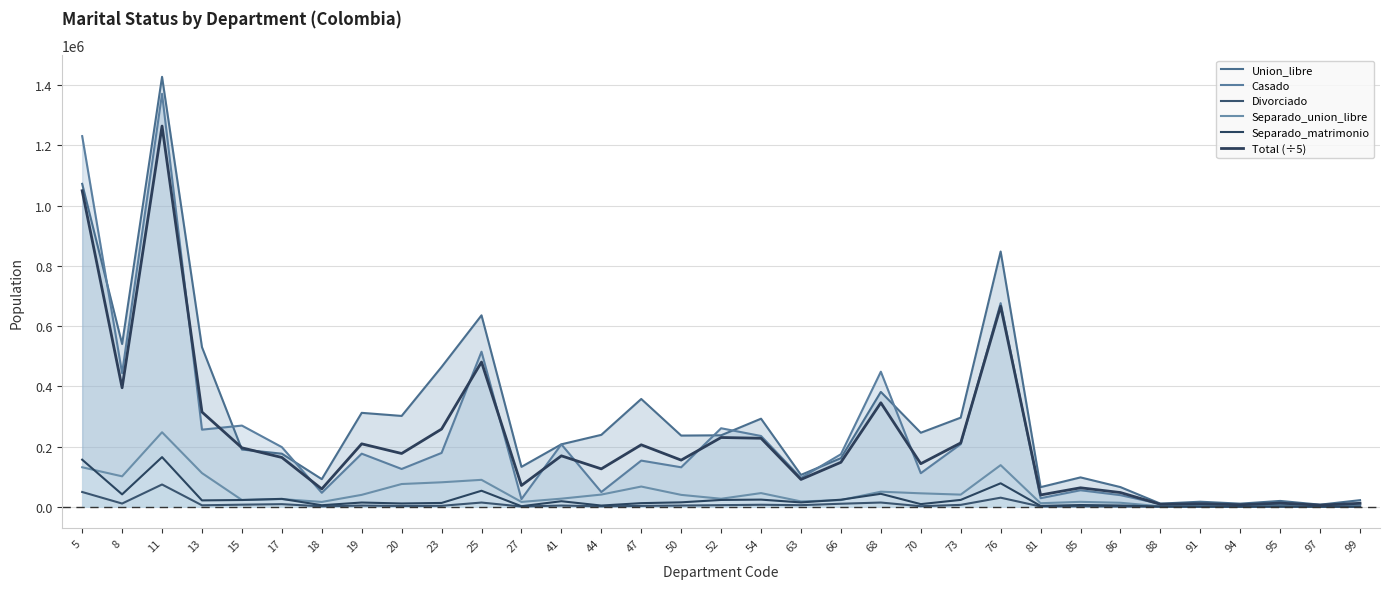

List the labels in order of Total (÷5) value, smallest first.

97, 94, 88, 91, 99, 95, 81, 86, 18, 85, 27, 63, 44, 70, 66, 50, 17, 41, 20, 15, 47, 19, 73, 54, 52, 23, 13, 68, 8, 25, 76, 5, 11